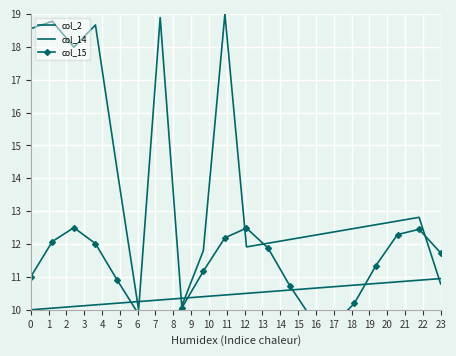

List the series in order of their overall mean, highest first.

col_2, col_15, col_14